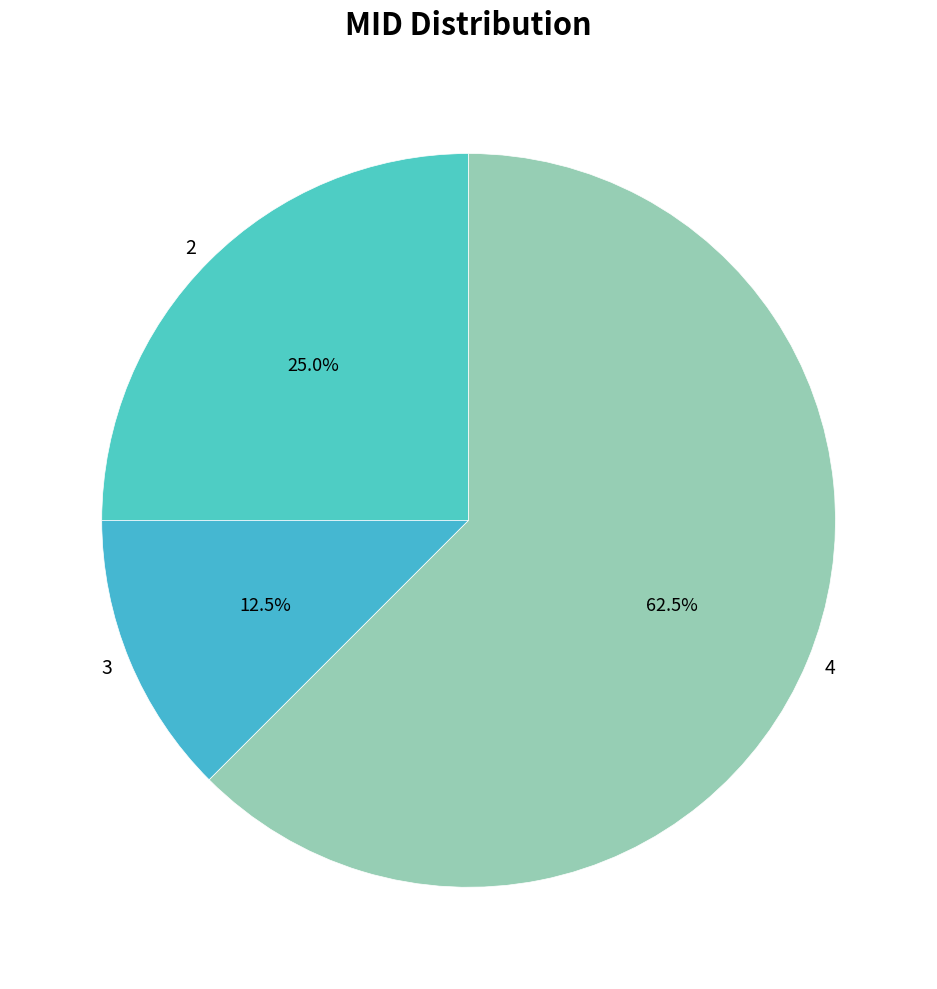

What is the smallest slice in the pie chart?

3